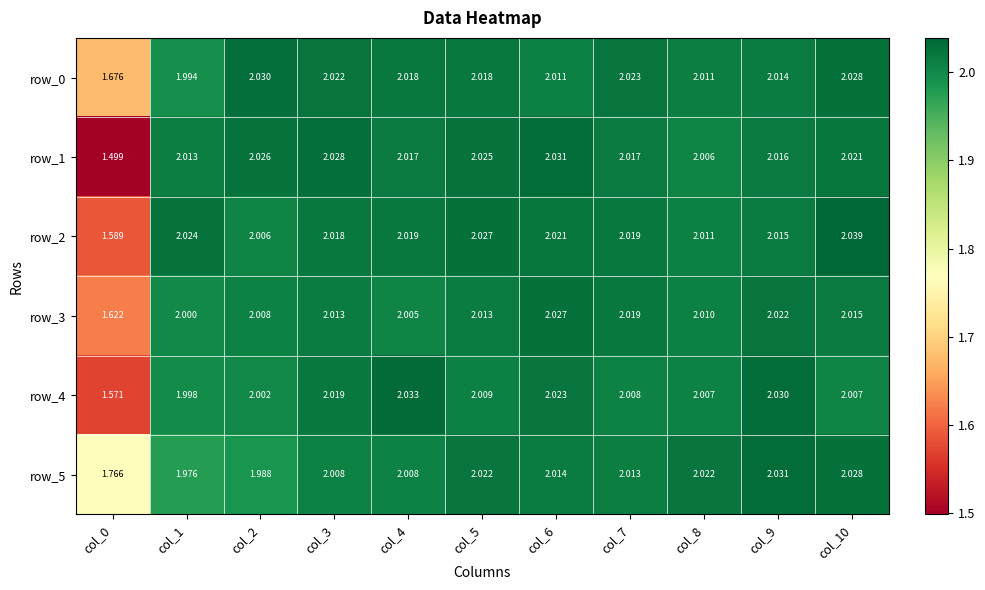

Rank the series at col_1 from highest to lowest value.

row_2, row_1, row_3, row_4, row_0, row_5